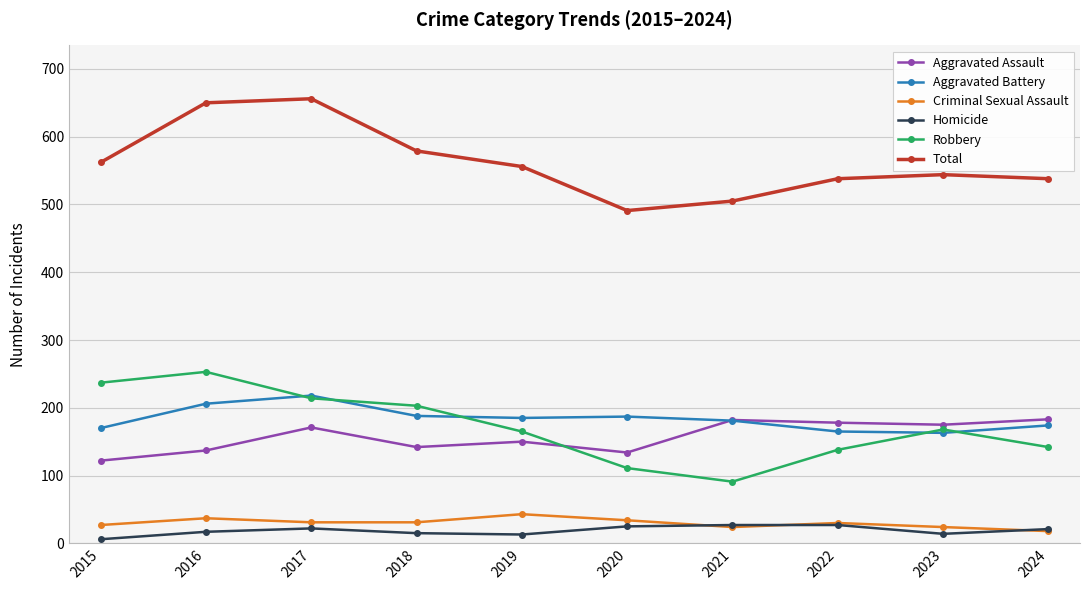

What is the greatest value displayed?

656